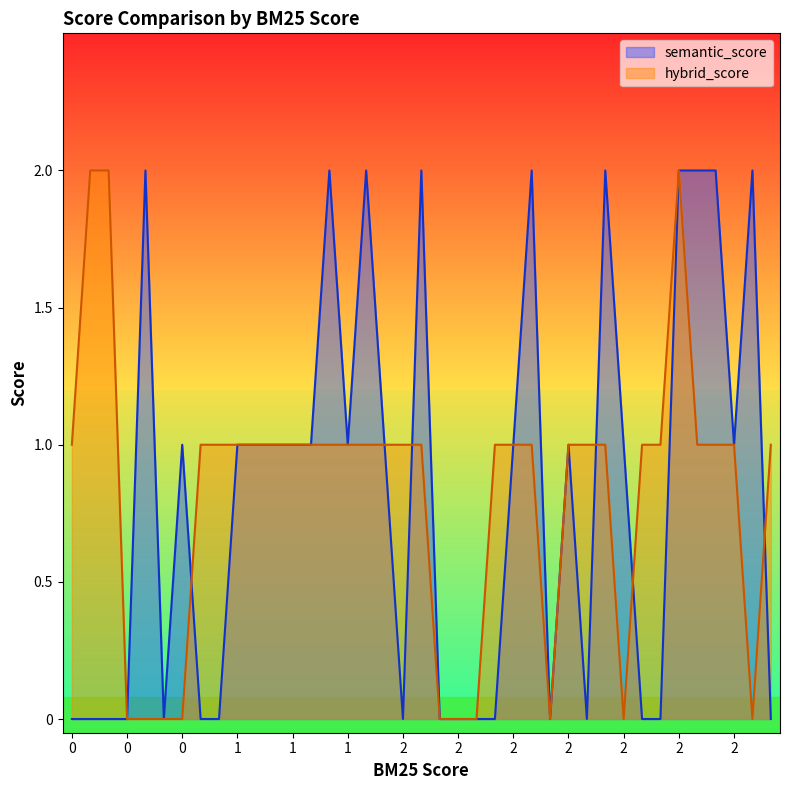

Which series ends up on top after the final intersection of hybrid_score and semantic_score?

hybrid_score